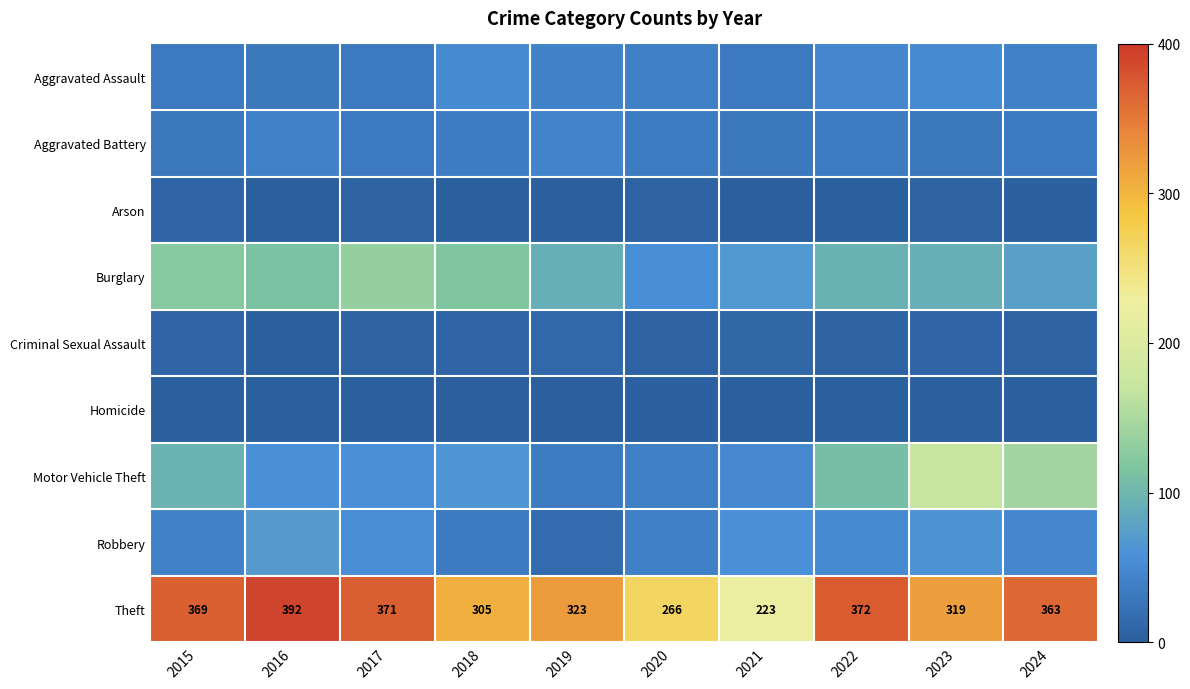

The Theft series shows 372 at 2022. True or false?

True